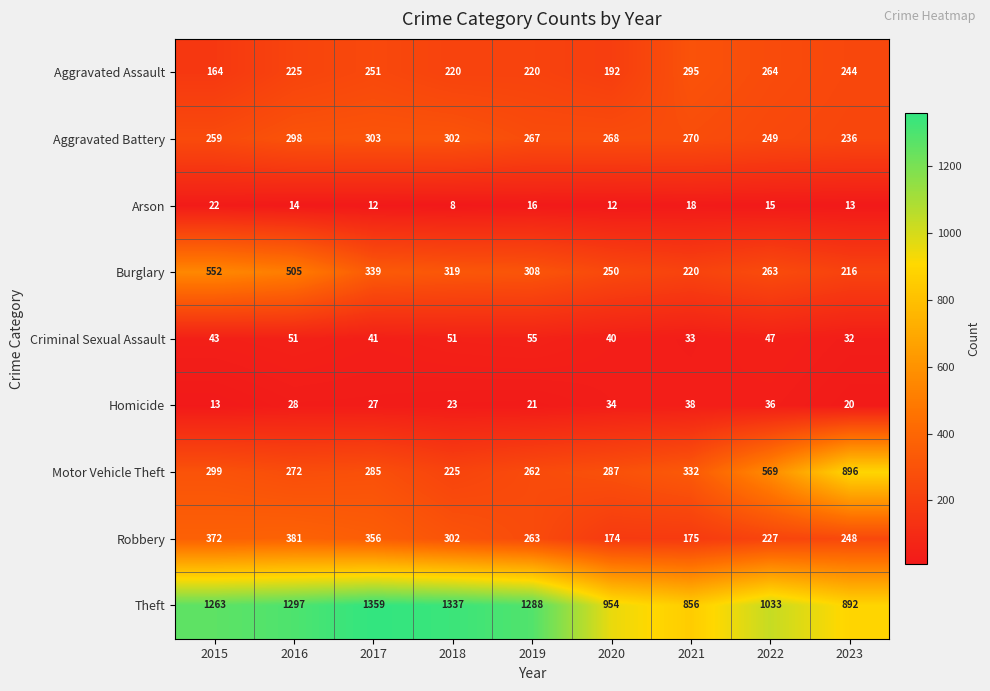

True or false: Aggravated Battery has a value of 355 at 2022.

False